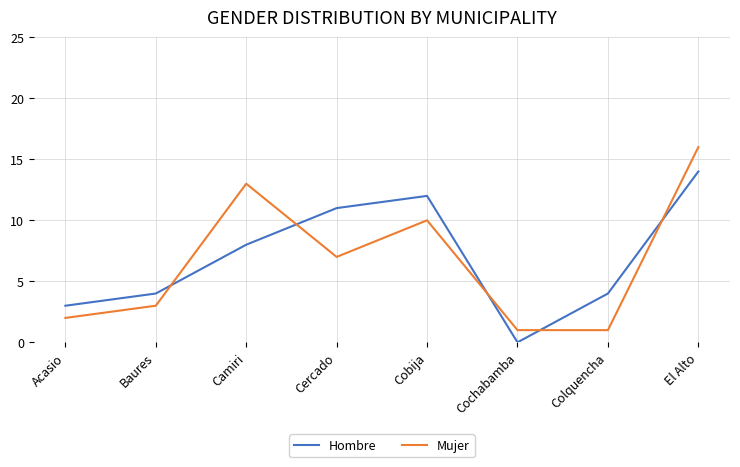

What position from the left is Acasio?

1